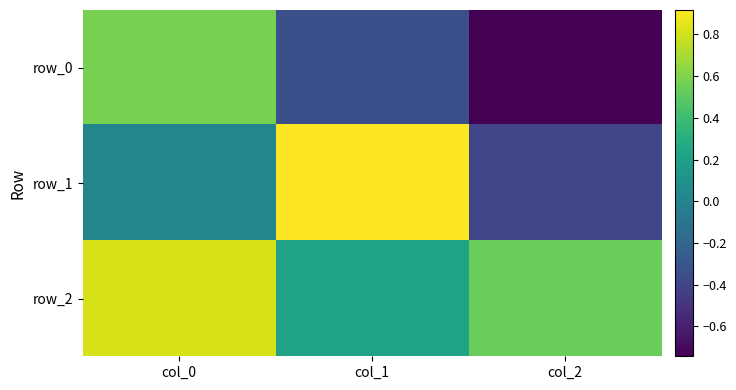

At which label does row_0 reach its peak?

col_0